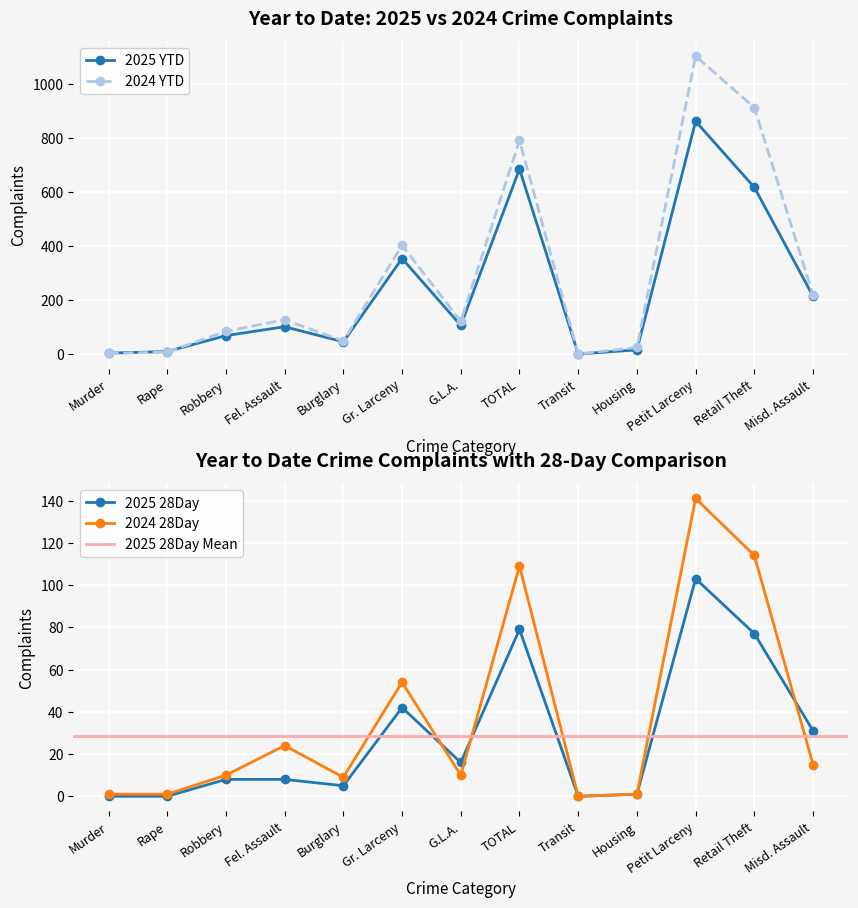

The value of 2024 YTD at Murder is 2. True or false?

True